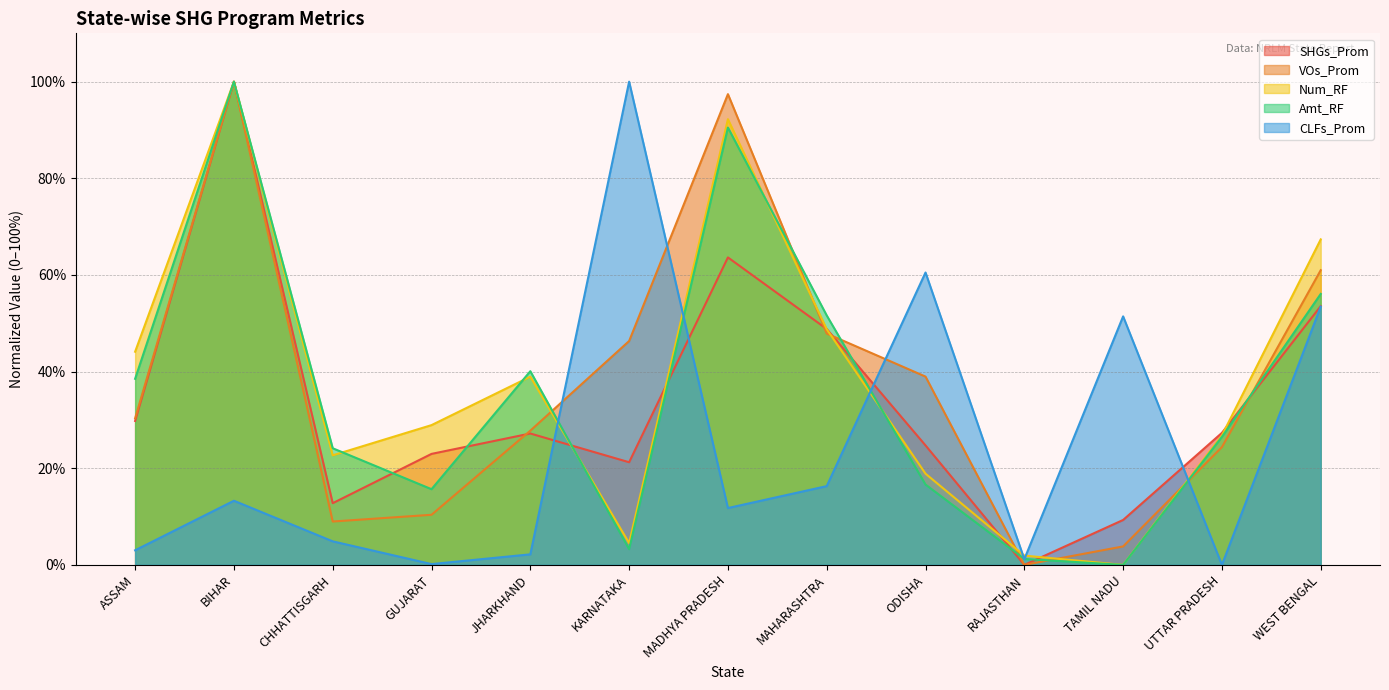

At which label does CLFs_Prom first exceed 11?

BIHAR